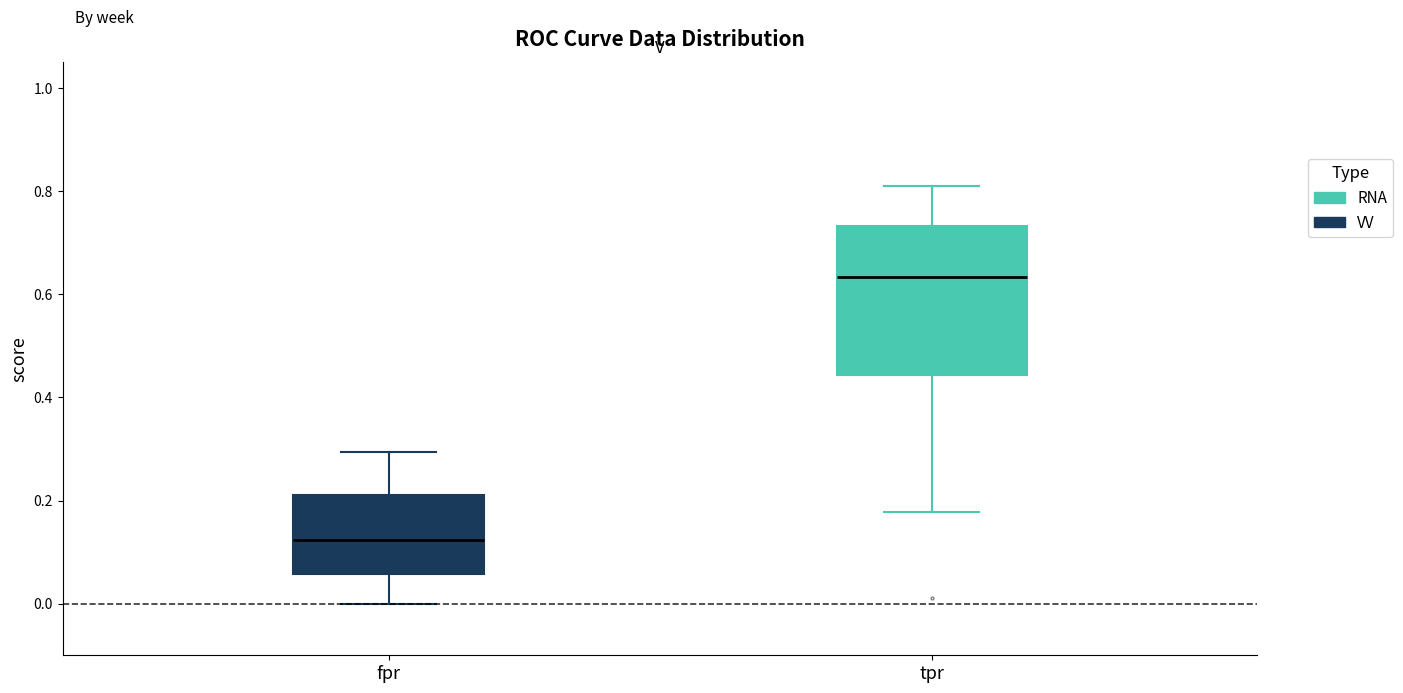

Which box's median line is the lowest?

fpr